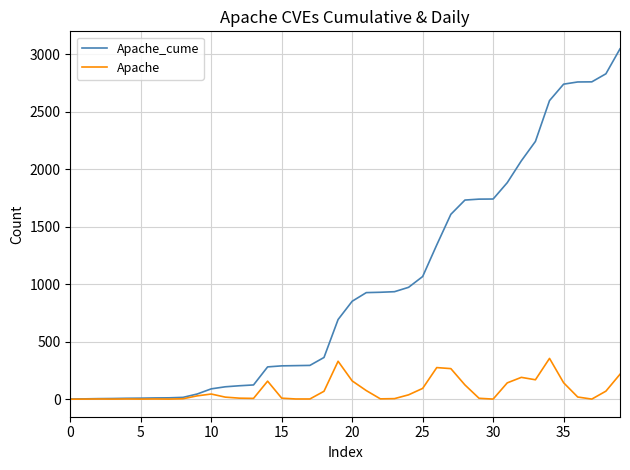

Which series has the largest total across all categories?

Apache_cume